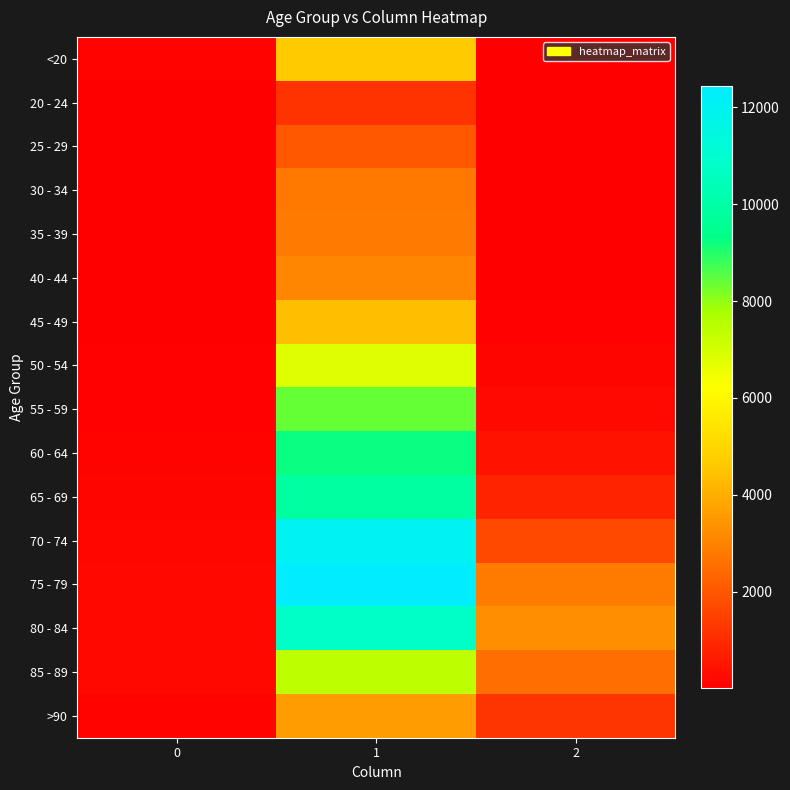

Which series has the largest total across all categories?

75 - 79